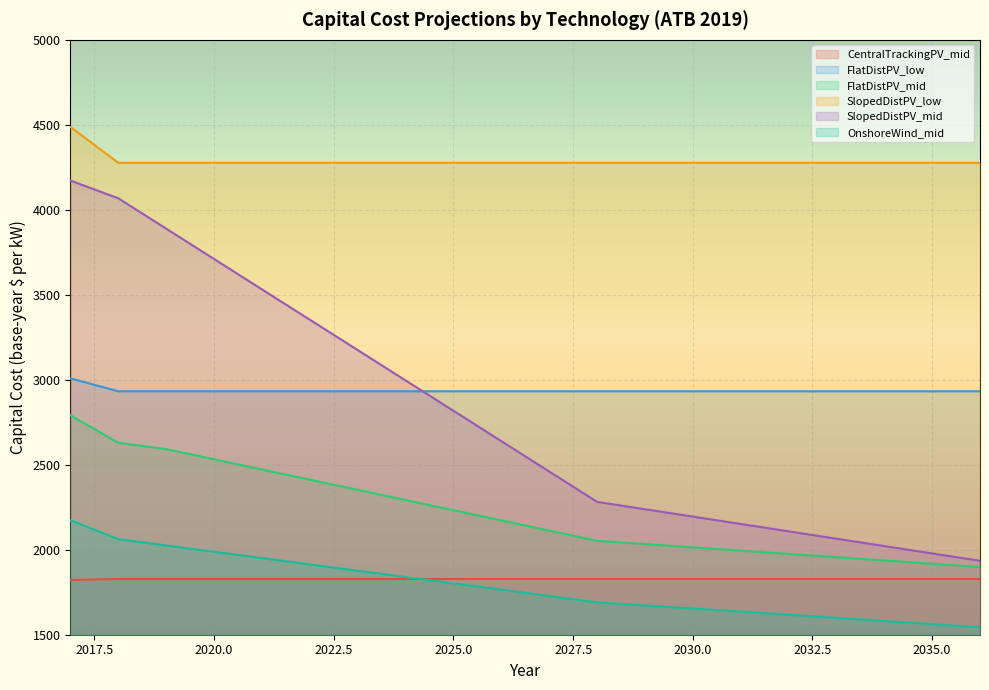

What are all the series names shown in the legend?

CentralTrackingPV_mid, FlatDistPV_low, FlatDistPV_mid, SlopedDistPV_low, SlopedDistPV_mid, OnshoreWind_mid